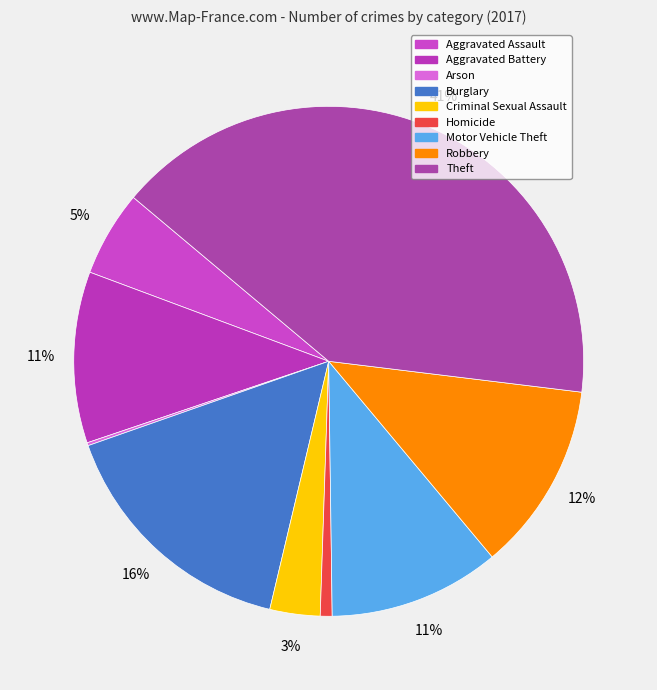

How many slices are in this pie chart?

9